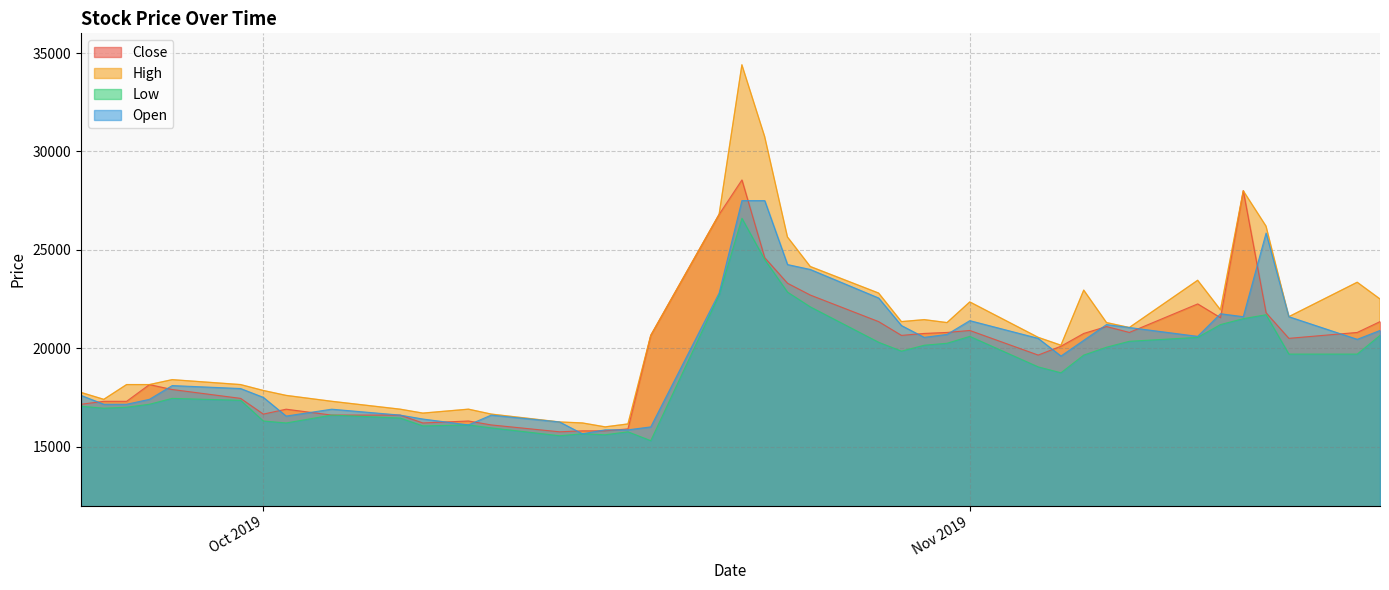

What is the maximum value for Open?

27500